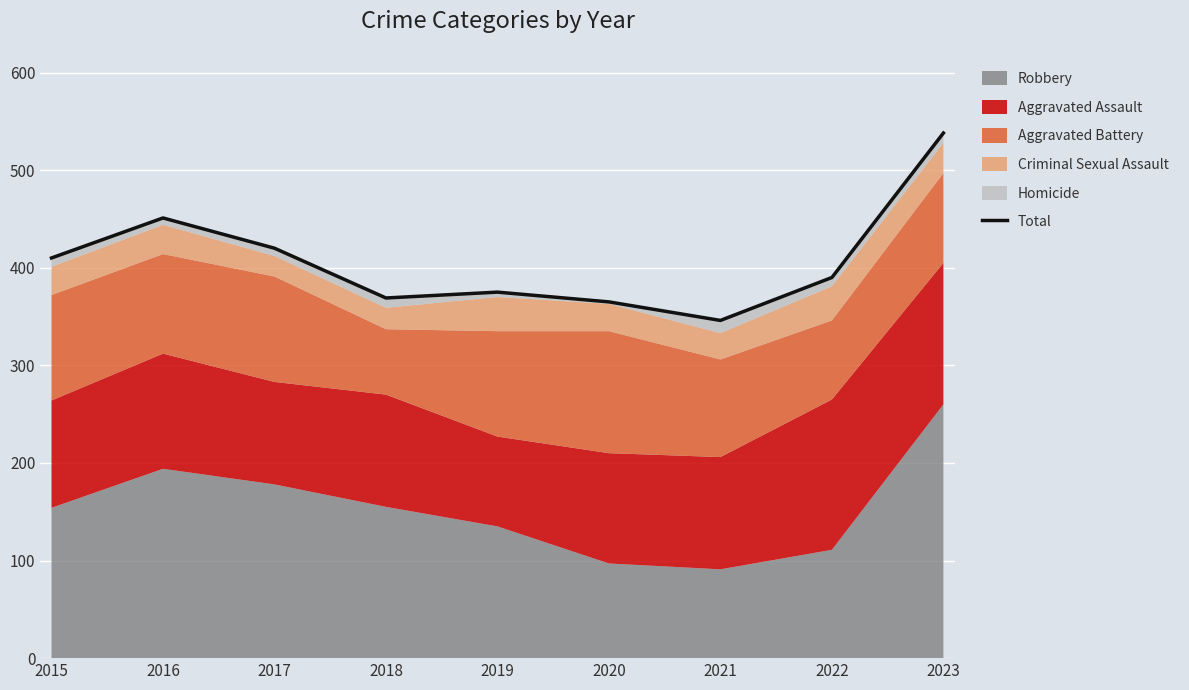

What is the approximate value at 2015?

410